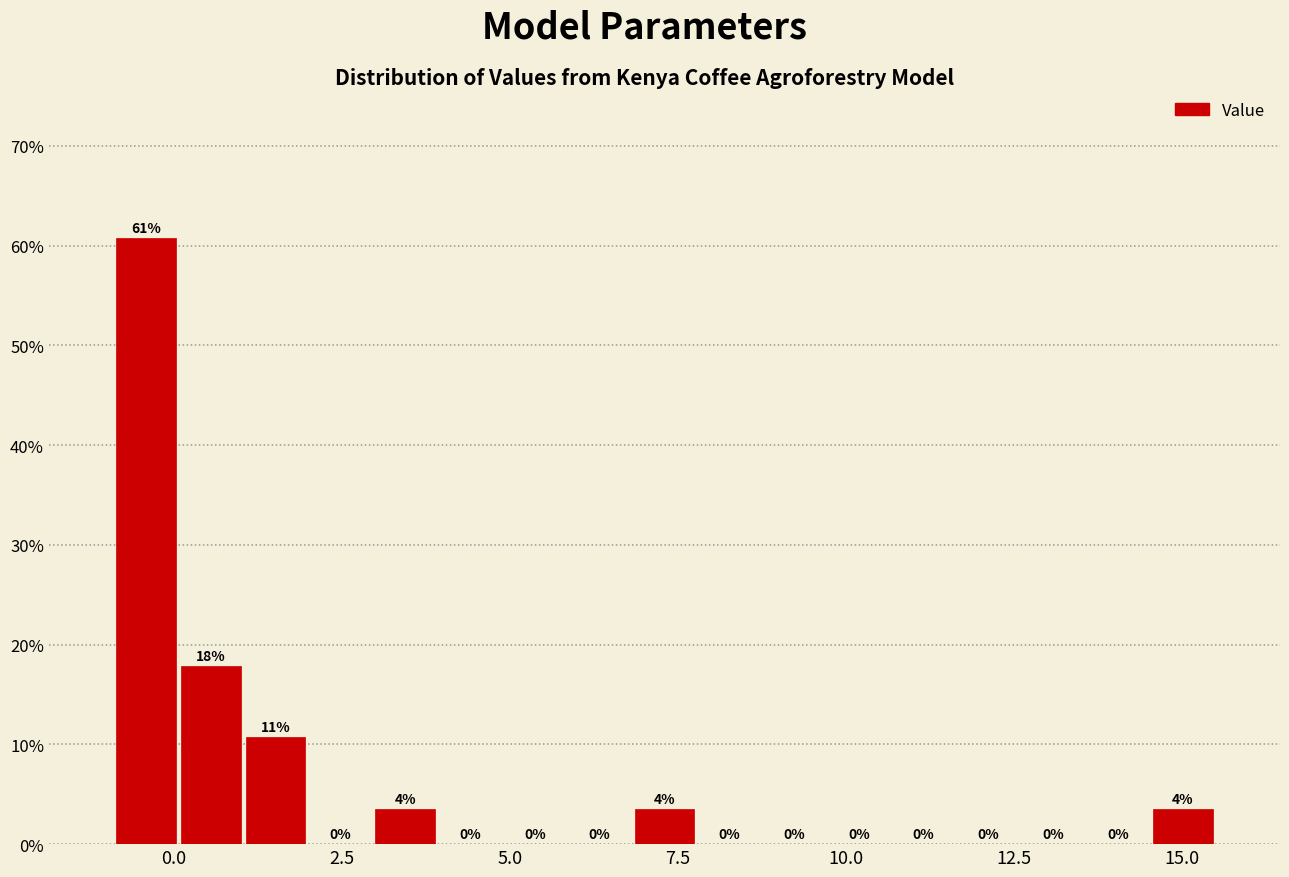

Around what value on the x-axis is the tallest bar? Give the approximate position of its centre, as read against the axis.

-0.5